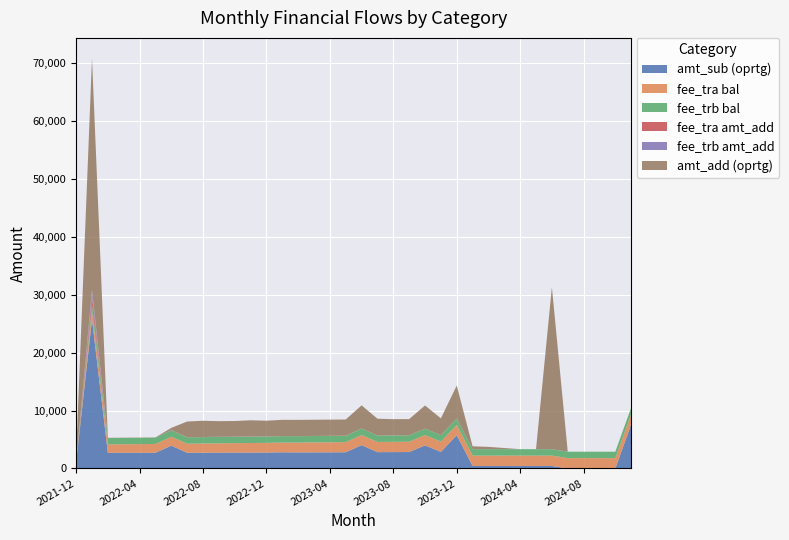

Reading right to left, list all the values displayed in this chart.

amt_sub (oprtg): 2024-11=7615.0	2024-10=0.0	2024-09=0.0	2024-08=0.0	2024-07=0.0	2024-06=438.3	2024-05=438.3	2024-04=438.3	2024-03=437.7	2024-02=436.4	2024-01=434.9	2023-12=5739.3	2023-11=2864.1	2023-10=3994.4	2023-09=2842.5	2023-08=2833.7	2023-07=2824.5	2023-06=4037.8	2023-05=2803.0	2023-04=2794.1	2023-03=2785.2	2023-02=2776.4	2023-01=2797.5	2022-12=2758.9	2022-11=2750.1	2022-10=2741.5	2022-09=2733.0	2022-08=2724.1	2022-07=2715.6	2022-06=3941.3	2022-05=2714.3	2022-04=2714.3	2022-03=2714.3	2022-02=2714.3	2022-01=25786.8	2021-12=1084.0
fee_tra bal: 2024-11=1792.9	2024-10=1792.9	2024-09=1792.9	2024-08=1792.9	2024-07=1792.9	2024-06=1792.9	2024-05=1792.9	2024-04=1792.9	2024-03=1792.9	2024-02=1792.8	2024-01=1792.5	2023-12=1792.1	2023-11=1789.2	2023-10=1785.2	2023-09=1779.5	2023-08=1772.6	2023-07=1764.6	2023-06=1755.3	2023-05=1744.4	2023-04=1732.3	2023-03=1719.1	2023-02=1704.7	2023-01=1689.1	2022-12=1672.3	2022-11=1654.5	2022-10=1635.4	2022-09=1615.2	2022-08=1594.0	2022-07=1571.5	2022-06=1547.9	2022-05=1524.2	2022-04=1500.4	2022-03=1476.7	2022-02=1452.9	2022-01=1429.2	2021-12=0.0
fee_trb bal: 2024-11=1107.0	2024-10=1107.0	2024-09=1107.0	2024-08=1107.0	2024-07=1107.0	2024-06=1107.0	2024-05=1107.0	2024-04=1107.0	2024-03=1107.0	2024-02=1107.0	2024-01=1107.0	2023-12=1107.0	2023-11=1107.0	2023-10=1107.0	2023-09=1107.0	2023-08=1107.0	2023-07=1107.0	2023-06=1107.0	2023-05=1107.0	2023-04=1107.0	2023-03=1107.0	2023-02=1107.0	2023-01=1107.0	2022-12=1107.0	2022-11=1107.0	2022-10=1107.0	2022-09=1107.0	2022-08=1107.0	2022-07=1107.0	2022-06=1107.0	2022-05=1107.0	2022-04=1107.0	2022-03=1107.0	2022-02=1107.0	2022-01=1107.0	2021-12=0.0
fee_tra amt_add: 2024-11=0.0	2024-10=0.0	2024-09=0.0	2024-08=0.0	2024-07=0.0	2024-06=0.0	2024-05=0.0	2024-04=0.0	2024-03=0.1	2024-02=0.2	2024-01=0.5	2023-12=2.8	2023-11=4.0	2023-10=5.7	2023-09=6.9	2023-08=8.0	2023-07=9.2	2023-06=10.9	2023-05=12.1	2023-04=13.2	2023-03=14.4	2023-02=15.6	2023-01=16.8	2022-12=17.9	2022-11=19.0	2022-10=20.2	2022-09=21.3	2022-08=22.5	2022-07=23.6	2022-06=23.8	2022-05=23.8	2022-04=23.8	2022-03=23.8	2022-02=23.8	2022-01=1429.2	2021-12=0.0
fee_trb amt_add: 2024-11=0.0	2024-10=0.0	2024-09=0.0	2024-08=0.0	2024-07=0.0	2024-06=0.0	2024-05=0.0	2024-04=0.0	2024-03=0.0	2024-02=0.0	2024-01=0.0	2023-12=0.0	2023-11=0.0	2023-10=0.0	2023-09=0.0	2023-08=0.0	2023-07=0.0	2023-06=0.0	2023-05=0.0	2023-04=0.0	2023-03=0.0	2023-02=0.0	2023-01=0.0	2022-12=0.0	2022-11=0.0	2022-10=0.0	2022-09=0.0	2022-08=0.0	2022-07=0.0	2022-06=0.0	2022-05=0.0	2022-04=0.0	2022-03=0.0	2022-02=0.0	2022-01=1107.0	2021-12=0.0
amt_add (oprtg): 2024-11=0.0	2024-10=0.0	2024-09=0.0	2024-08=0.0	2024-07=0.0	2024-06=28000.0	2024-05=0.0	2024-04=0.0	2024-03=200.0	2024-02=400.0	2024-01=500.0	2023-12=5700.0	2023-11=2900.0	2023-10=4000.0	2023-09=2800.0	2023-08=2800.0	2023-07=2900.0	2023-06=4000.0	2023-05=2800.0	2023-04=2800.0	2023-03=2800.0	2023-02=2800.0	2023-01=2800.0	2022-12=2700.0	2022-11=2800.0	2022-10=2700.0	2022-09=2700.0	2022-08=2800.0	2022-07=2700.0	2022-06=400.0	2022-05=0.0	2022-04=0.0	2022-03=0.0	2022-02=0.0	2022-01=40000.0	2021-12=1300.0